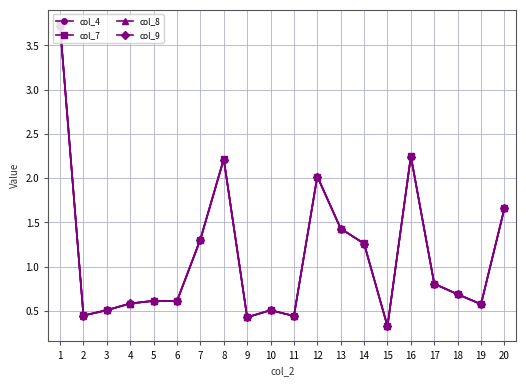

At how many categories does at least one series exceed 1?

8